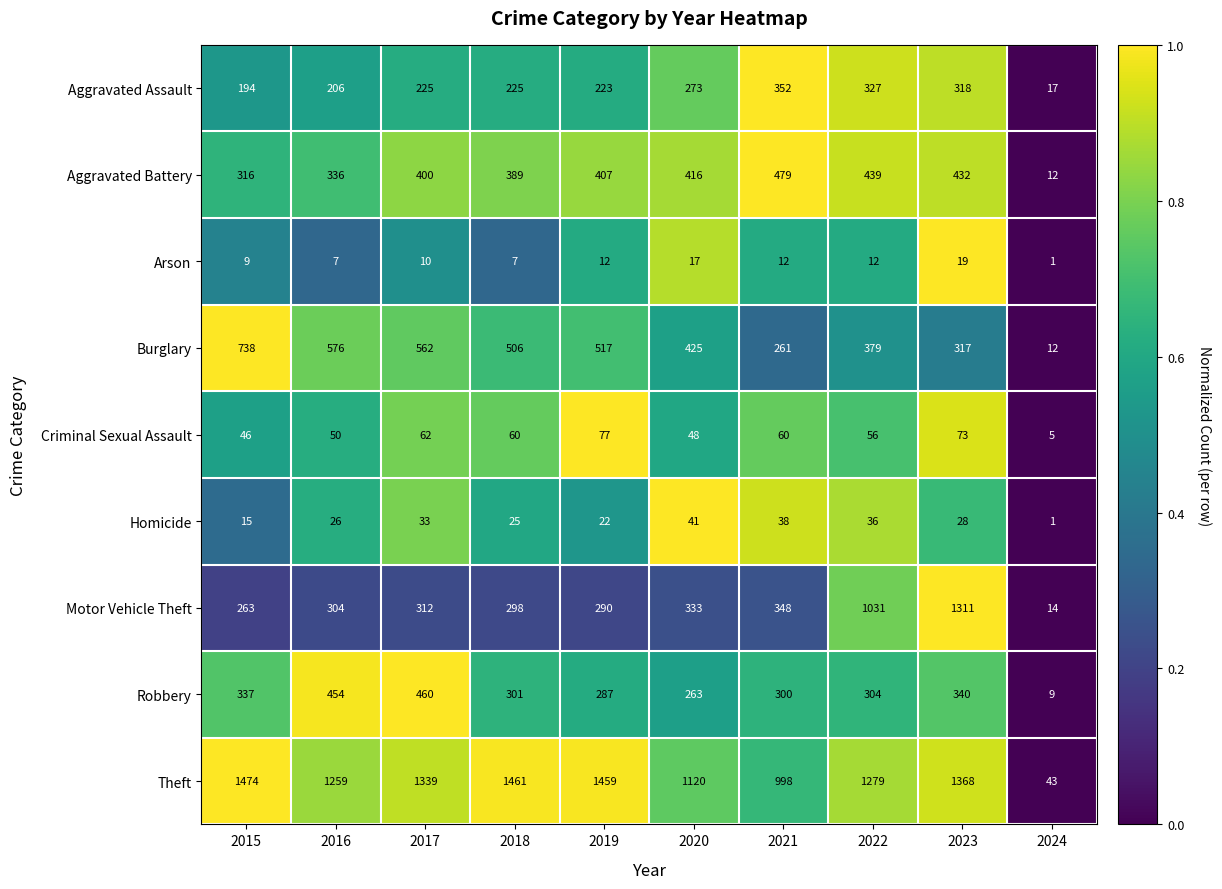

Which series changed the most between 2015 and 2016?

Theft